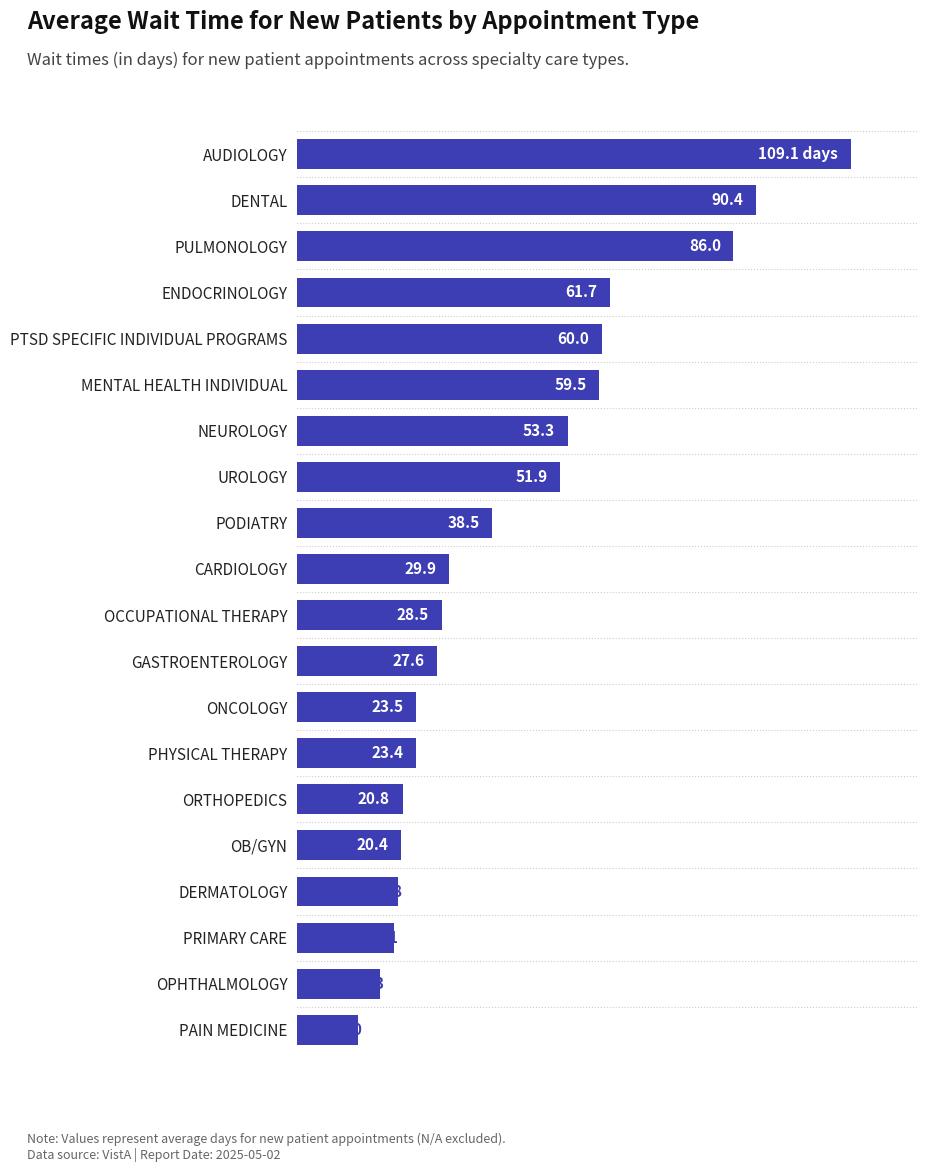

Which has a higher value, ORTHOPEDICS or CARDIOLOGY?

CARDIOLOGY